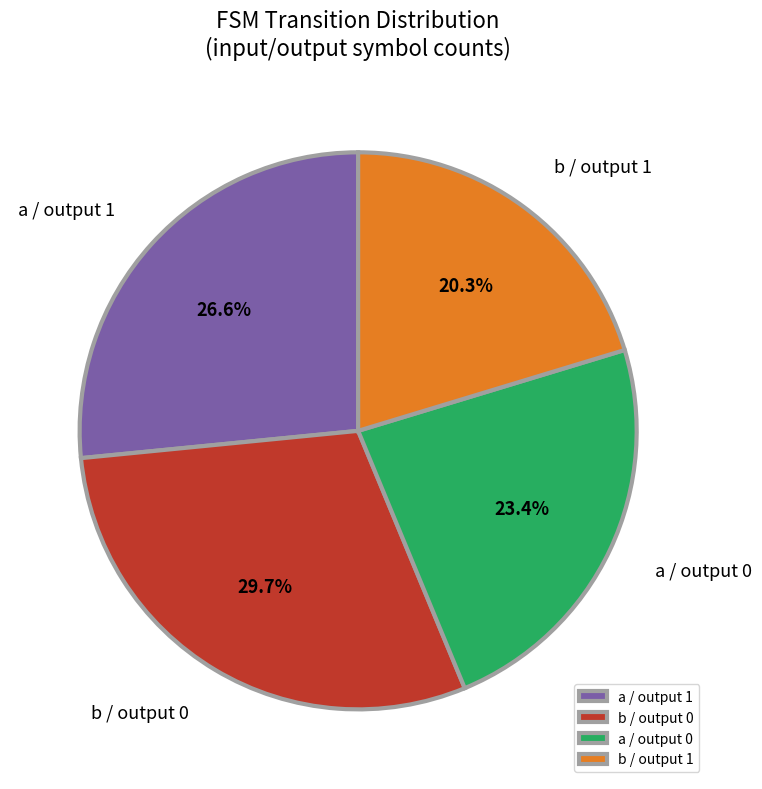

What is the smallest slice in the pie chart?

b / output 1